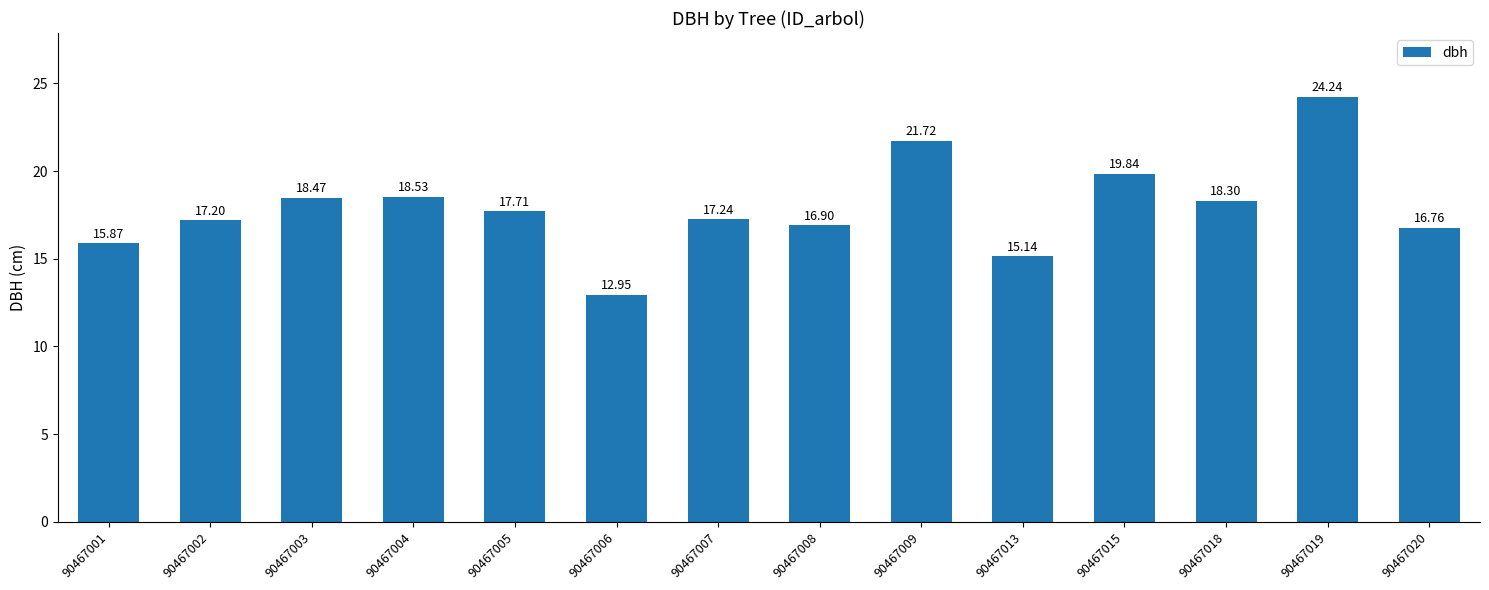

Which label corresponds to the largest value in the chart?

90467019